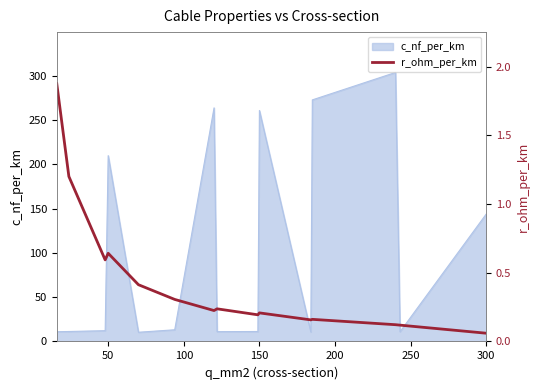

Reading right to left, transcribe all the data shown in this chart.

0.1	0.1	0.1	0.2	0.2	0.2	0.2	0.2	0.2	0.3	0.4	0.6	0.6	1.2	1.9